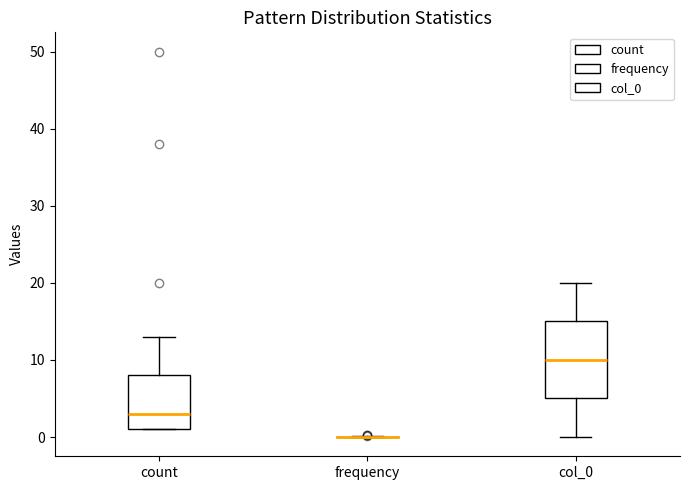

Reading left to right, transcribe this box plot: for each box, give where its median line is, the range the box spans, and where its two whiskers end, as read against the y-axis. The values are not printed on the chart, so give them approximately, as read against the axis.

count: median 3, box 1 to 8, whiskers 1 to 13
frequency: box collapsed to a line at 0, whiskers 0 to 0
col_0: median 10, box 5 to 15, whiskers 0 to 20